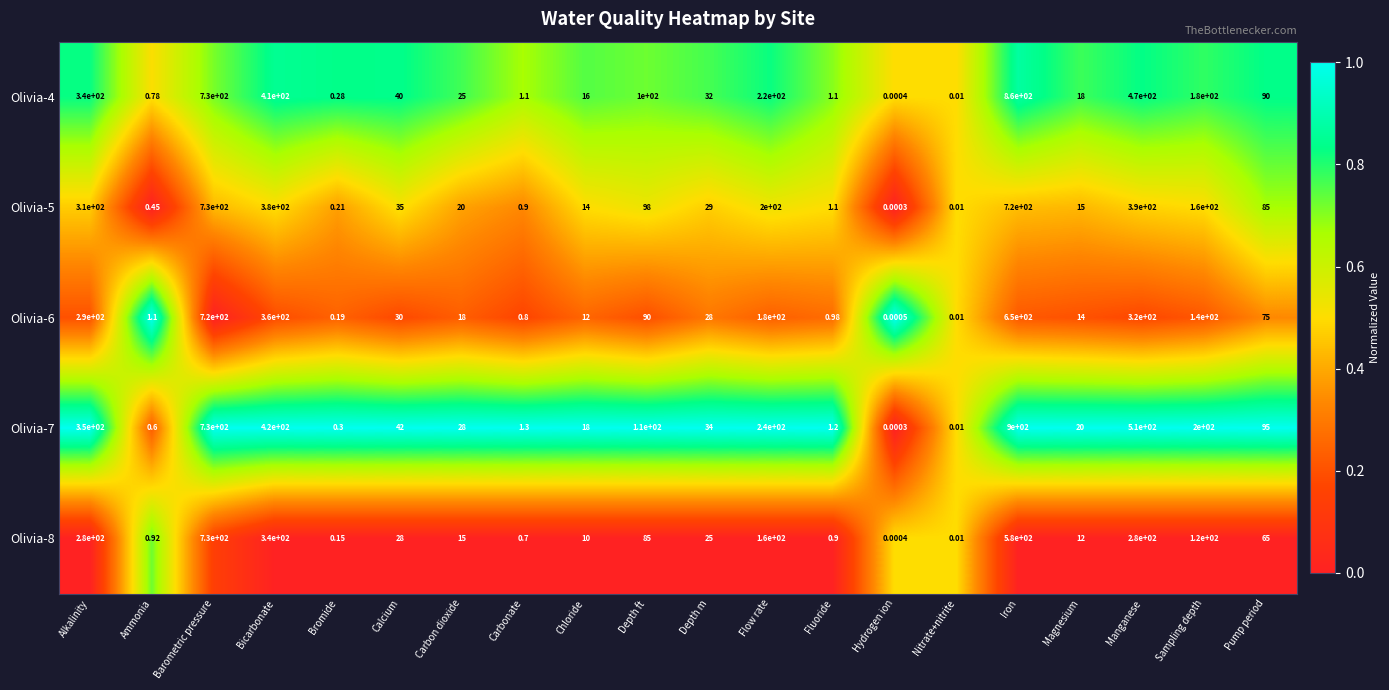

Which series has the largest total across all categories?

Olivia-7